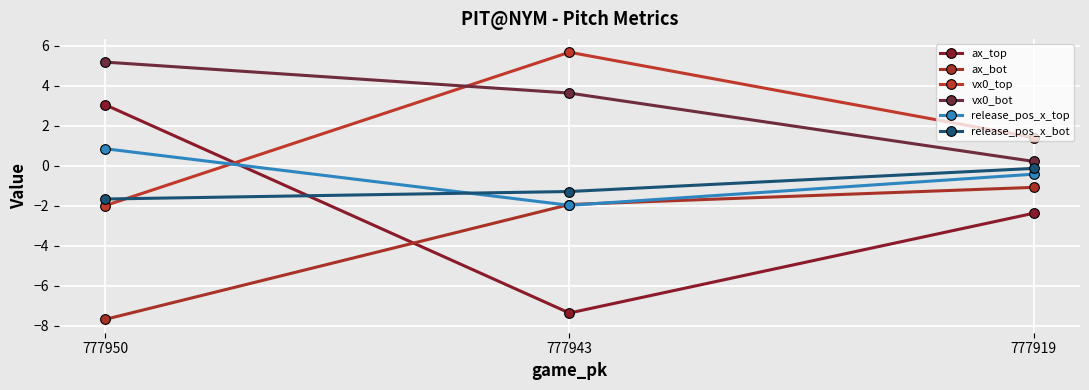

What is the minimum value for vx0_bot?

0.2